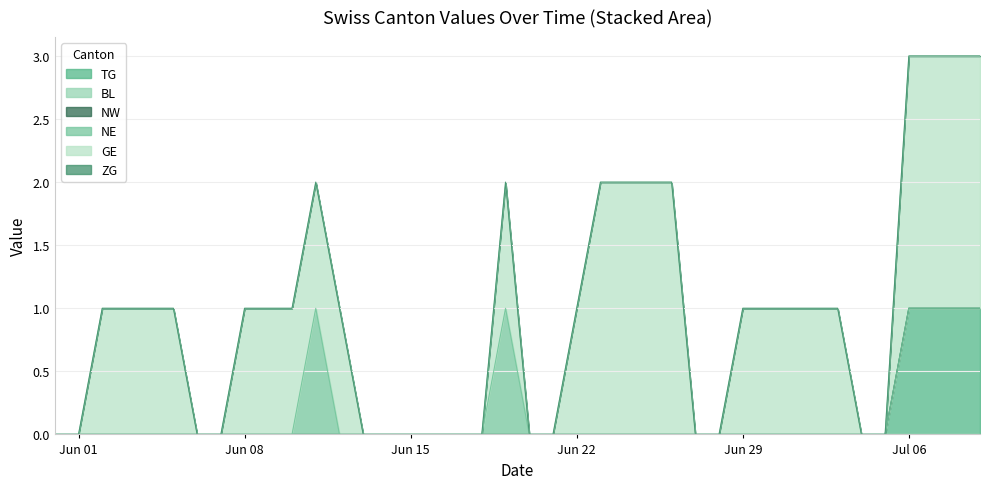

What is the average value of the GE series?

1